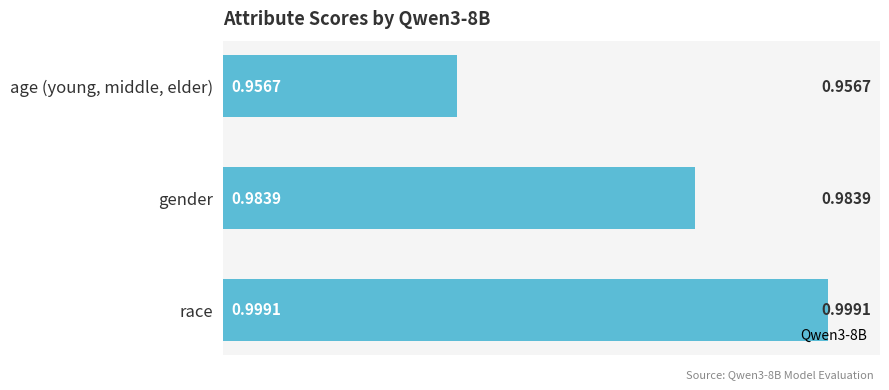

Rank the categories by value from highest to lowest.

race, gender, age (young, middle, elder)